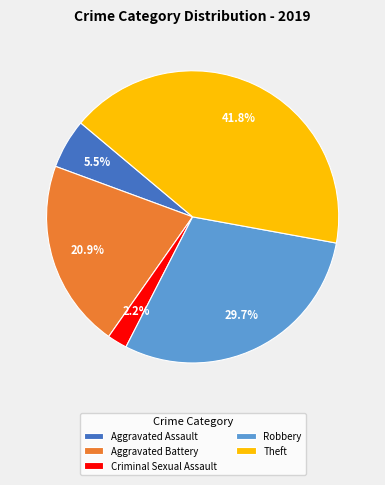

Which slice is the smallest?

Criminal Sexual Assault